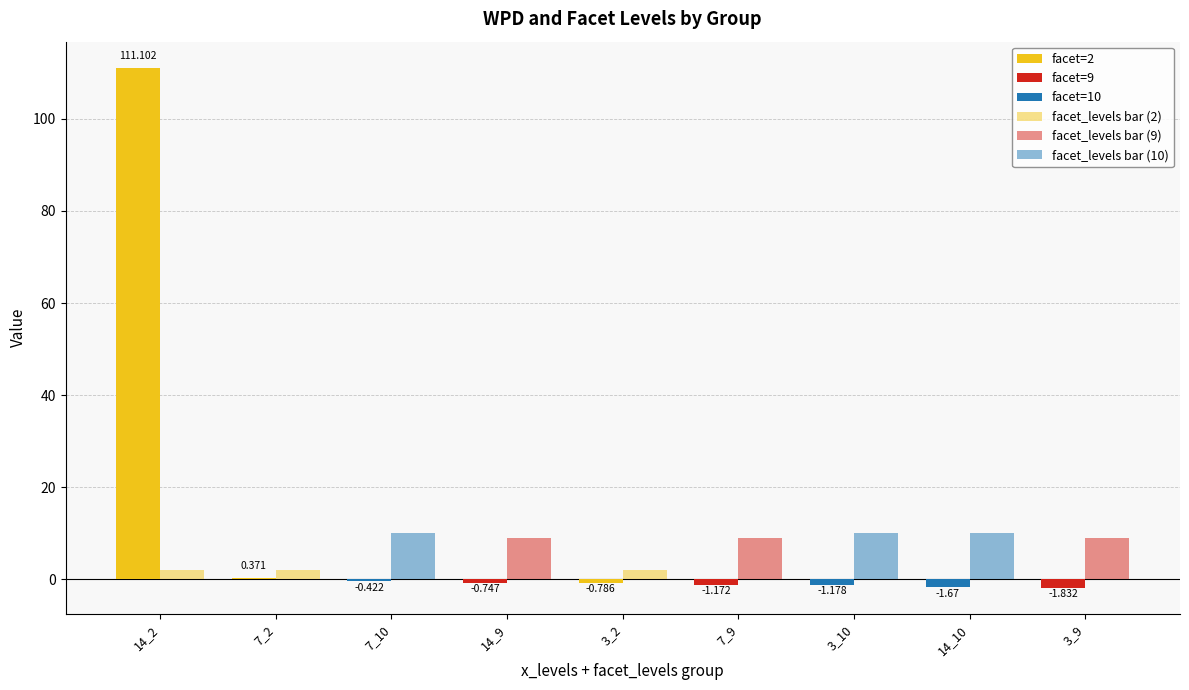

Reading left to right, list all the values displayed in this chart.

facet=2: 111.1	0.4	-0.8
facet=9: -0.7	-1.2	-1.8
facet=10: -0.4	-1.2	-1.7
facet_levels bar (2): 2.0	2.0	2.0
facet_levels bar (9): 9.0	9.0	9.0
facet_levels bar (10): 10.0	10.0	10.0